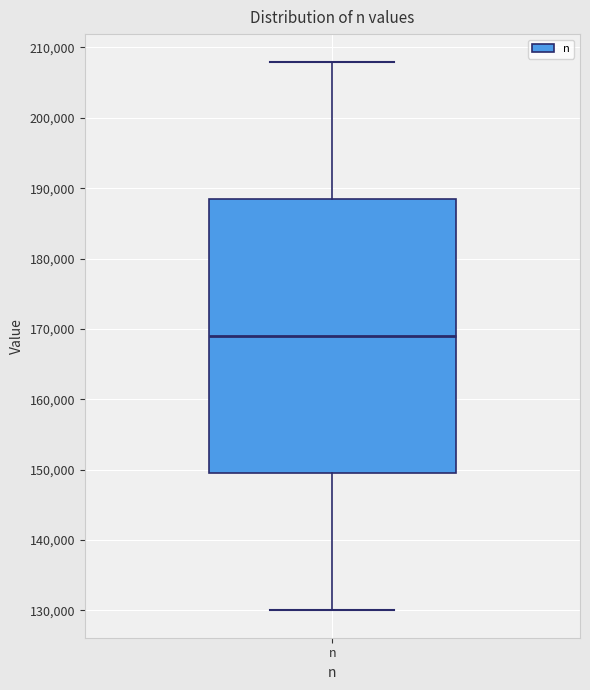

Transcribe this box plot: give where the median line is, the range the box spans, and where the two whiskers end, as read against the y-axis. The values are not printed on the chart, so give them approximately, as read against the axis.

median 169000, box 150000 to 189000, whiskers 130000 to 208000